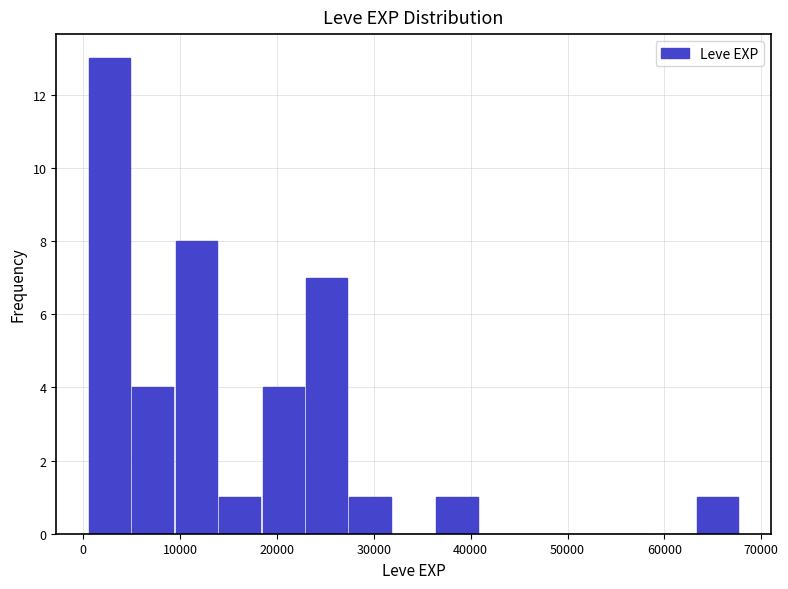

Which range on the x-axis has the tallest bar?

0 to 5000